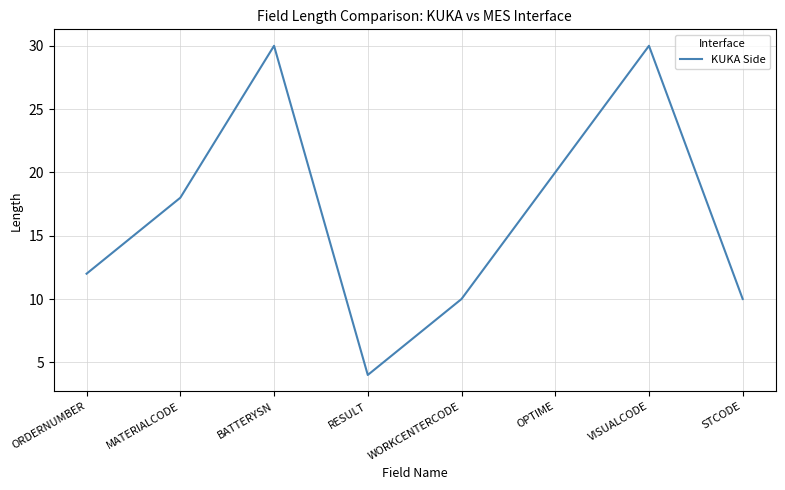

What is the difference between the second highest and second lowest values?

20